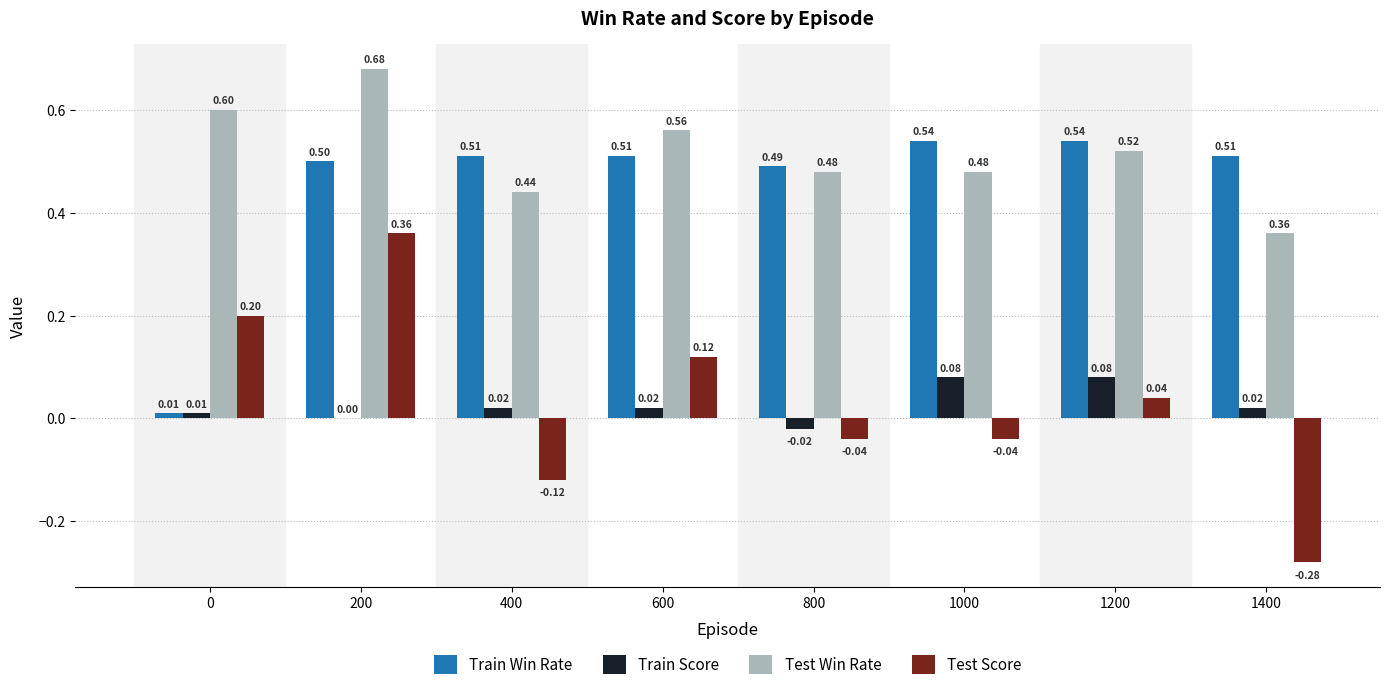

Between 600 and 1400, which series saw the biggest shift?

Test Score